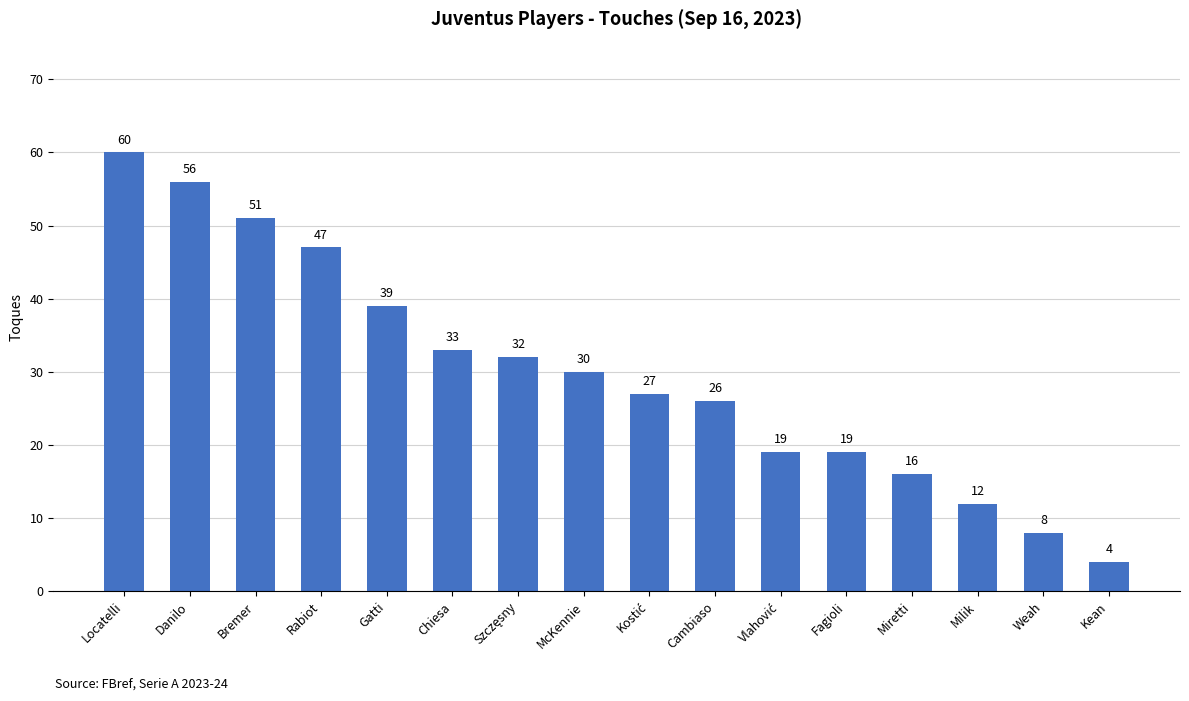

Reading left to right, extract all data points from this chart.

60	56	51	47	39	33	32	30	27	26	19	19	16	12	8	4